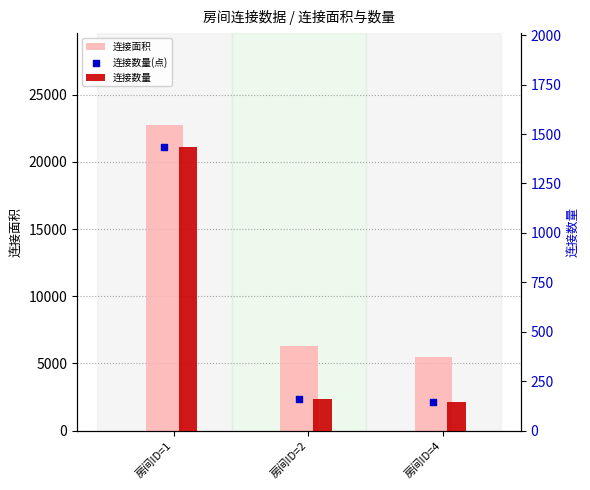

At how many categories does at least one series exceed 2965?

3